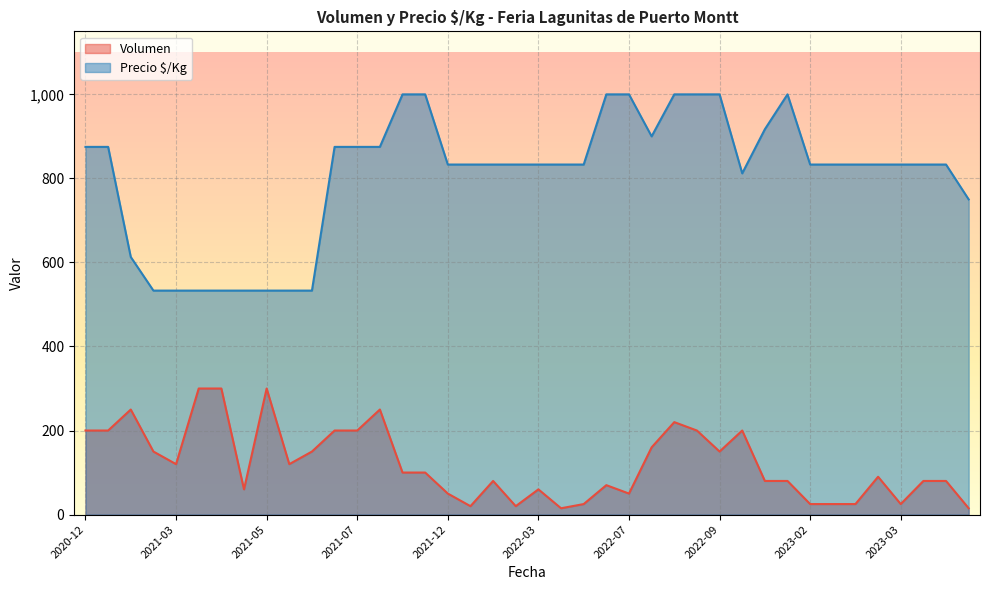

Which series has the largest total across all categories?

Precio $/Kg